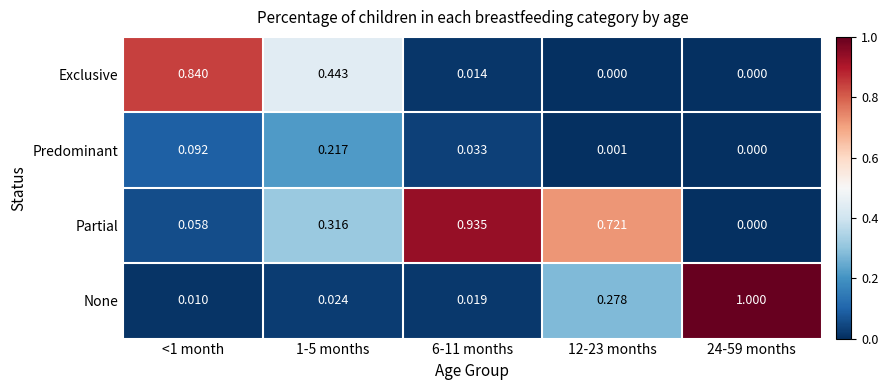

Which series changed the most between 1-5 months and 24-59 months?

None